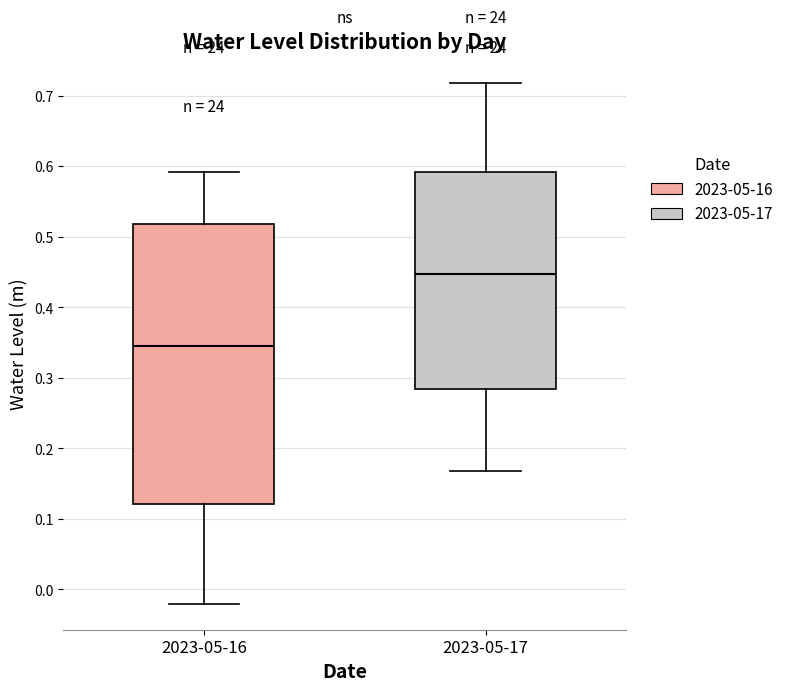

Comparing the boxes themselves (not the whiskers), which one is the tallest?

2023-05-16